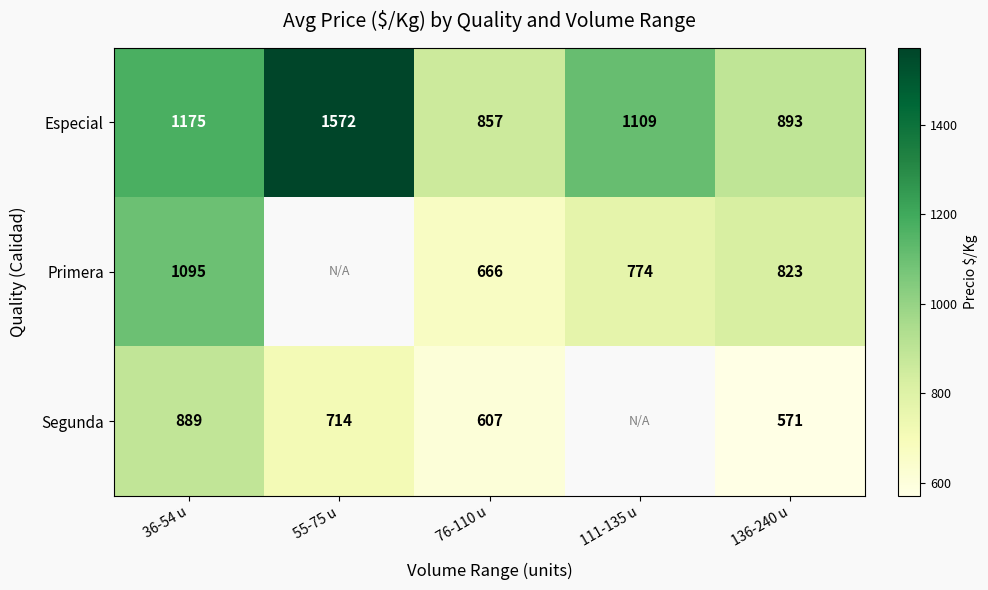

Is the value of Segunda at 136-240 u greater than the value of Primera at 136-240 u?

No